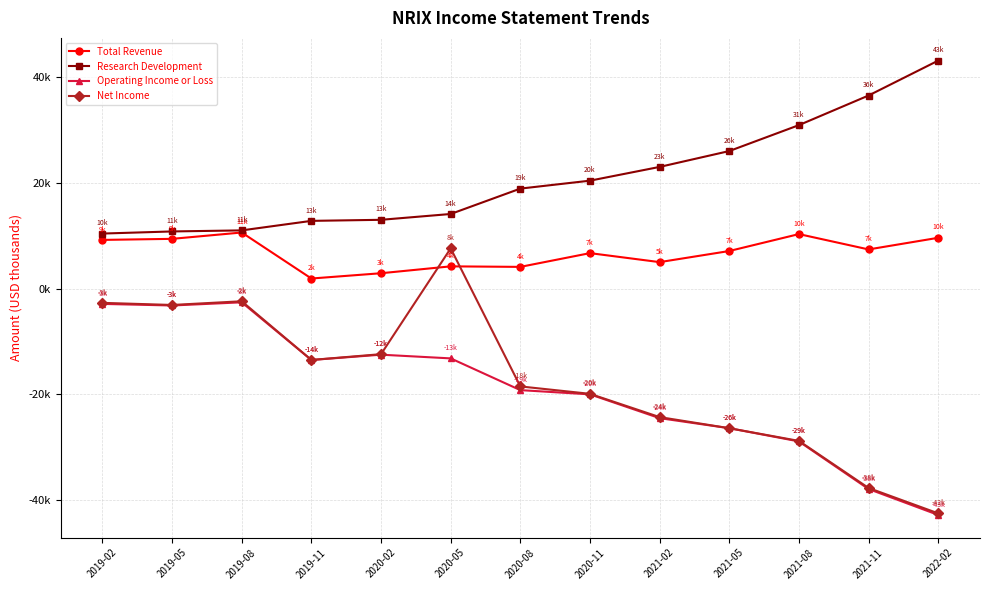

Is this an area chart (filled region under the line)?

No